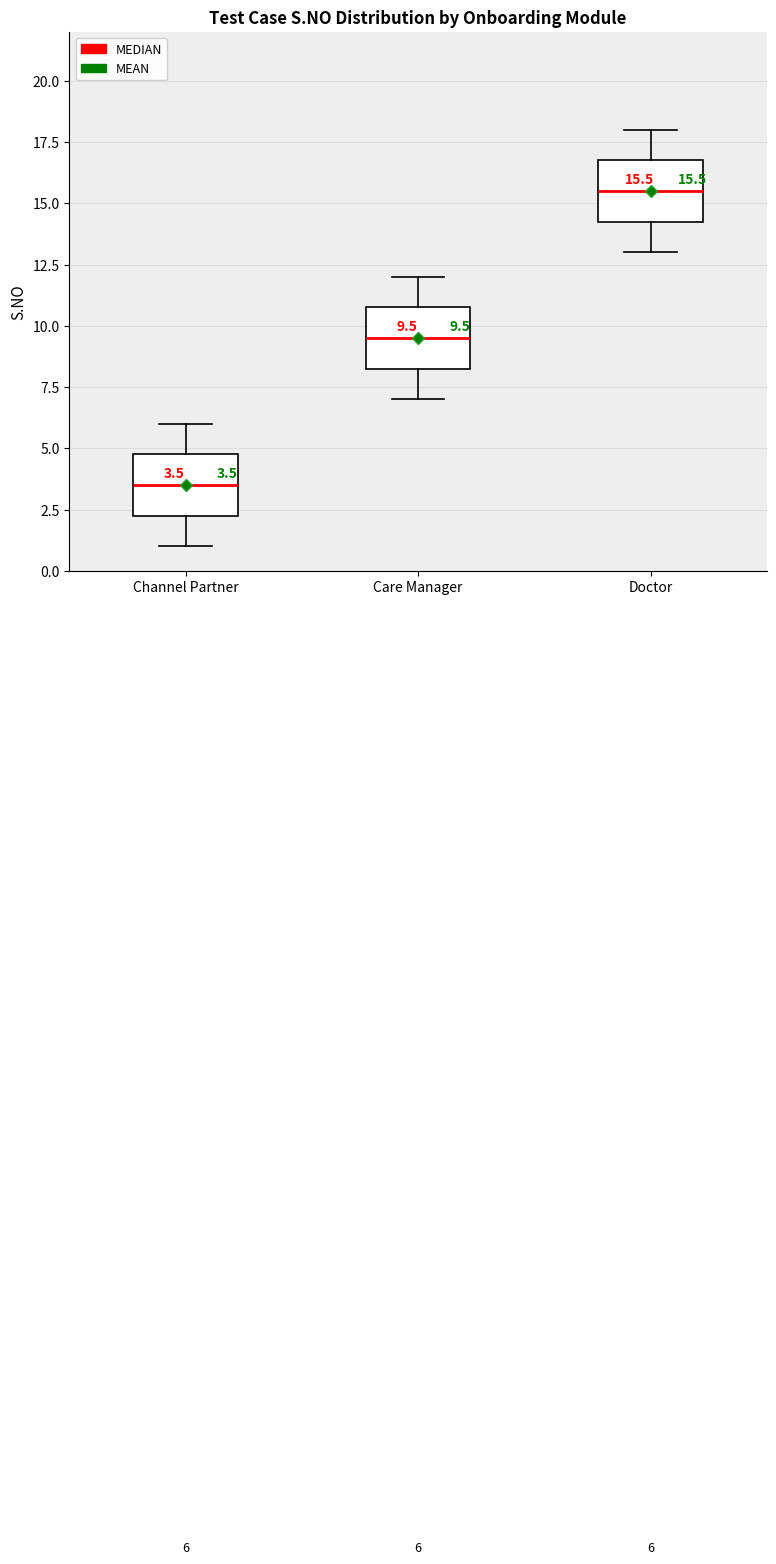

Which box has the lowest median line?

Channel Partner